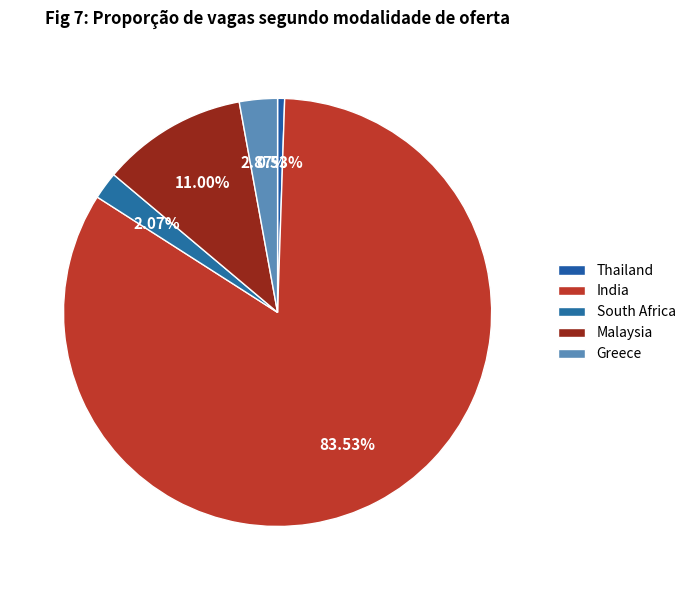

True or false: India accounts for 17% of the total.

False